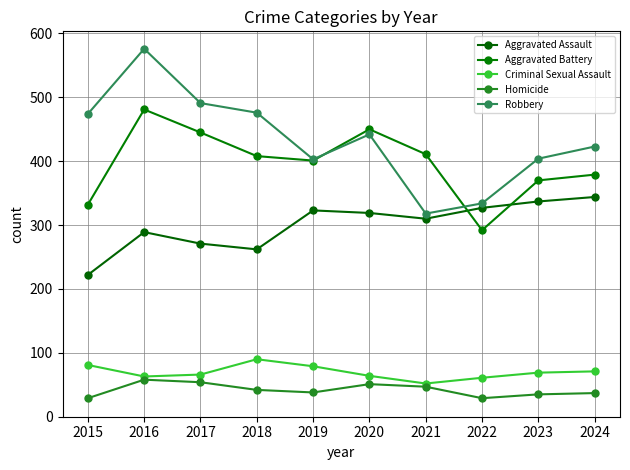

The value of Criminal Sexual Assault at 2016 is 27. True or false?

False